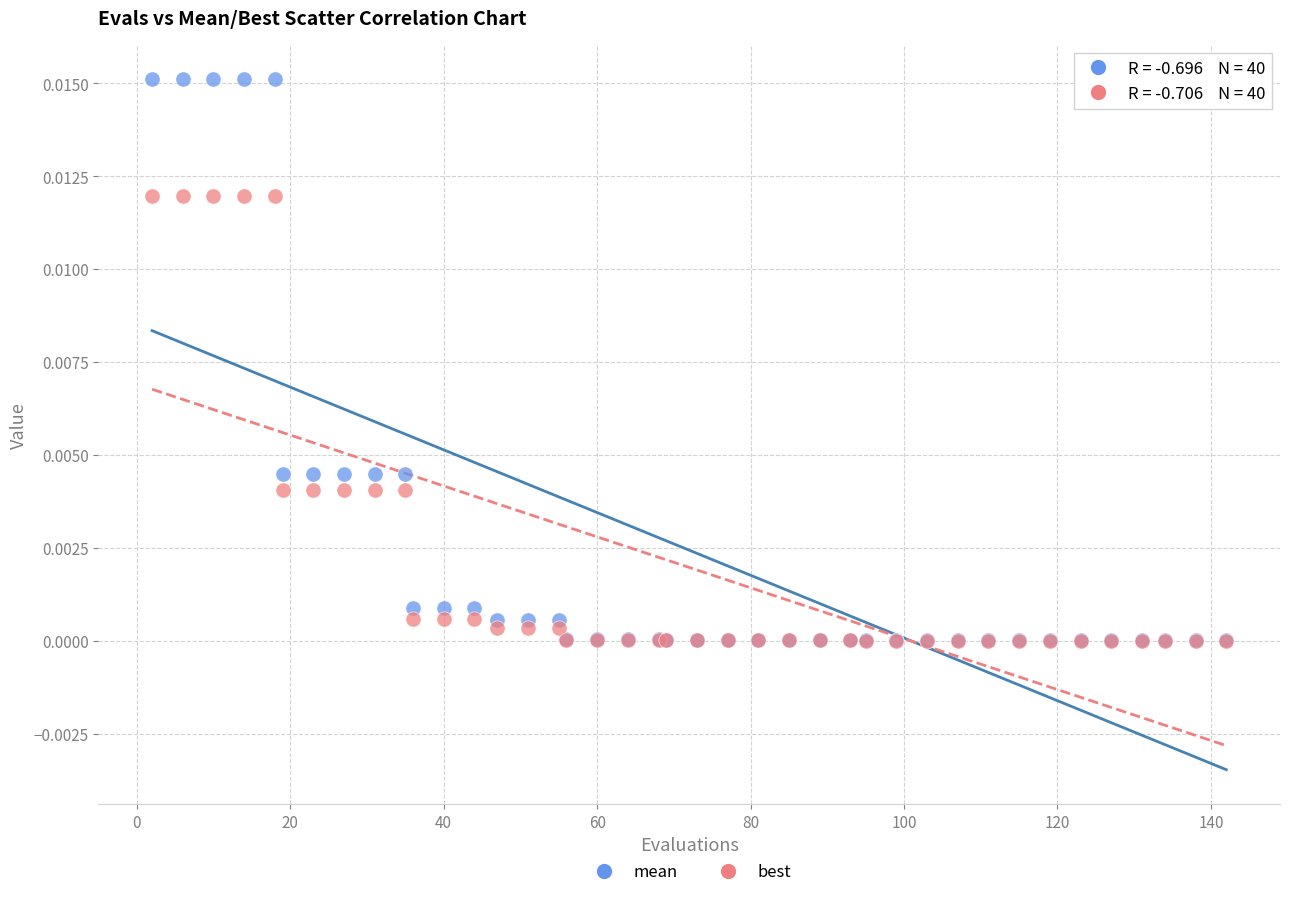

Which series has the widest spread of Y values?

mean